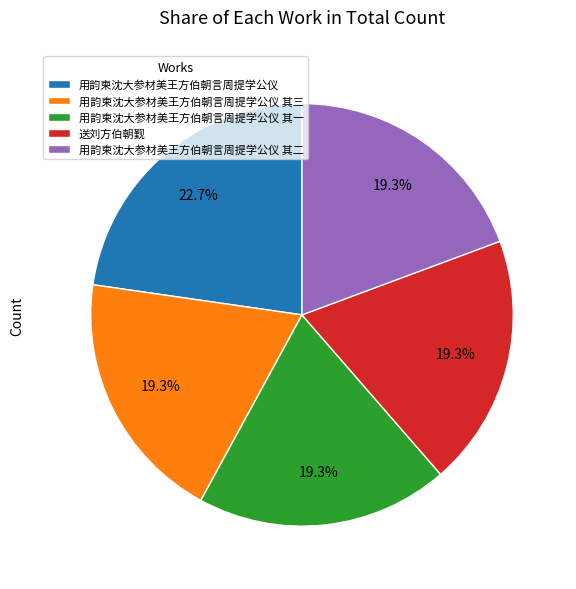

The 用韵柬沈大参材美王方伯朝言周提学公仪 其三 slice represents 19% of the pie. True or false?

True